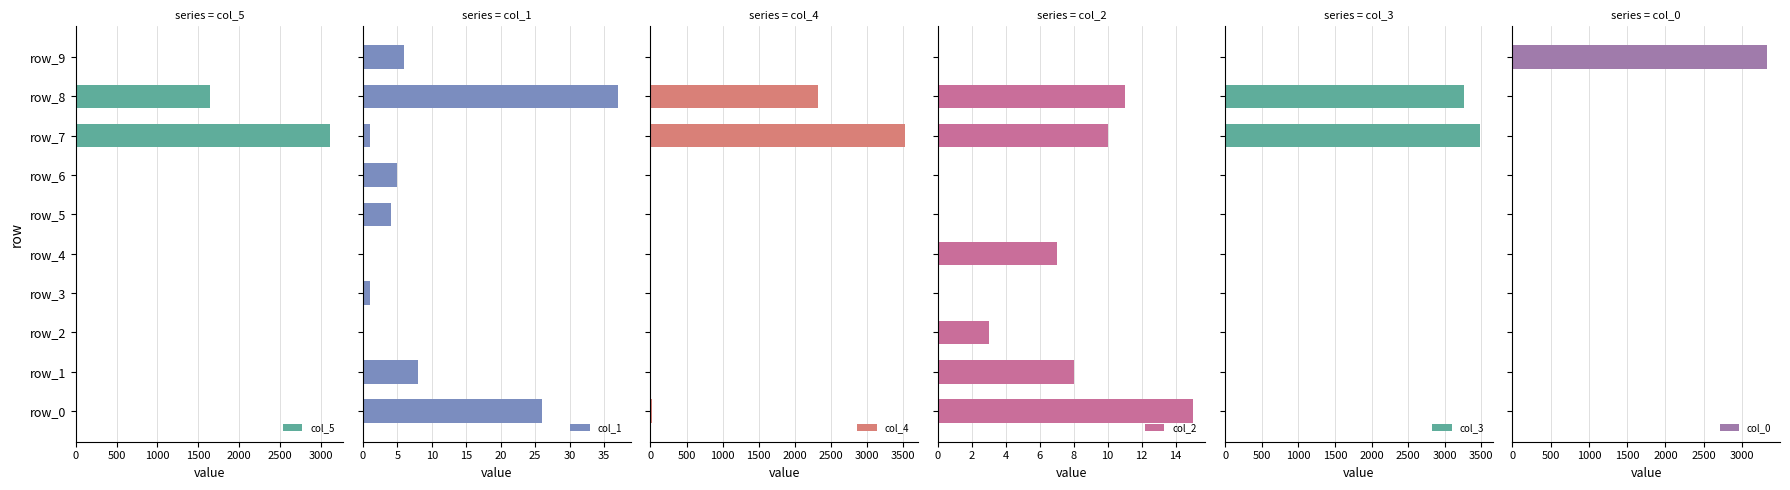

List the series in order of their peak value, lowest first.

col_2, col_1, col_5, col_0, col_3, col_4